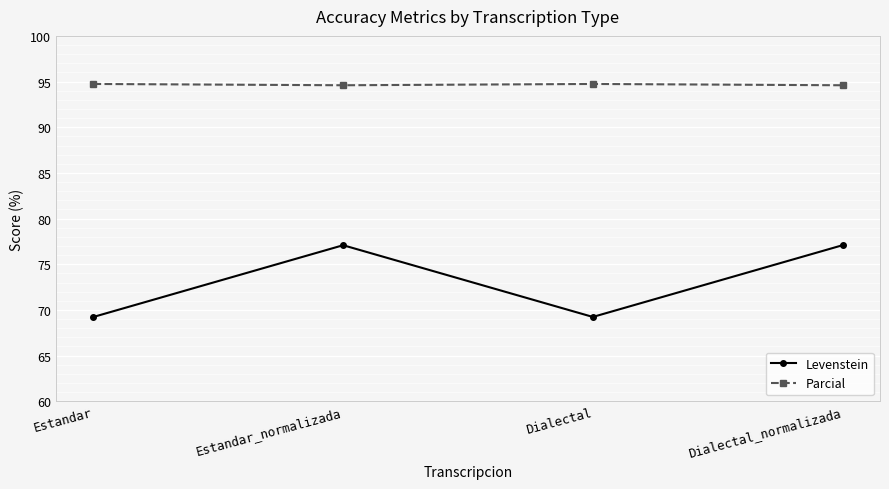

Between Estandar and Estandar_normalizada, which series saw the biggest shift?

Levenstein